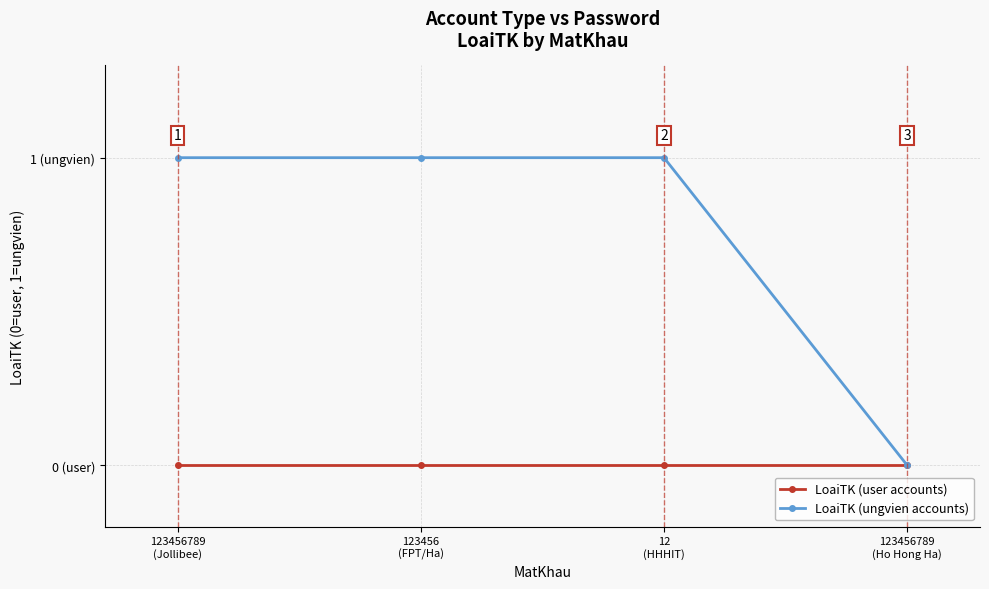

What is the total value across all series at 123456789
(Jollibee)?

1